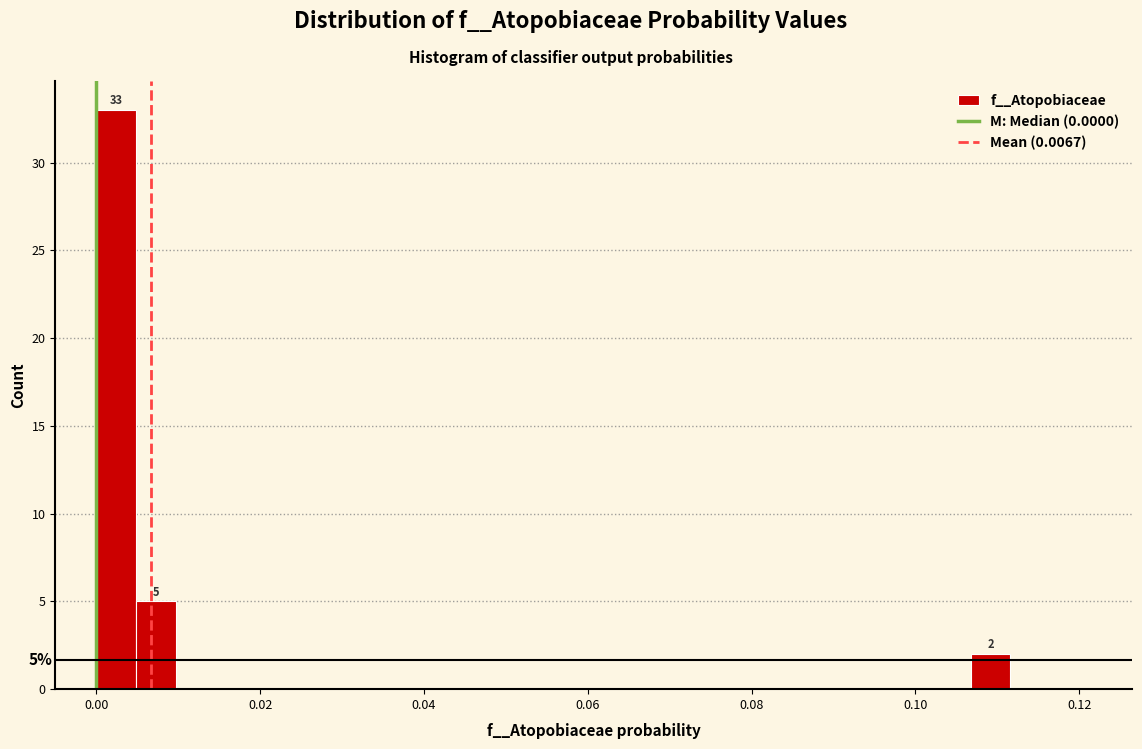

Around what value on the x-axis is the tallest bar? Give the approximate position of its centre, as read against the axis.

0.002